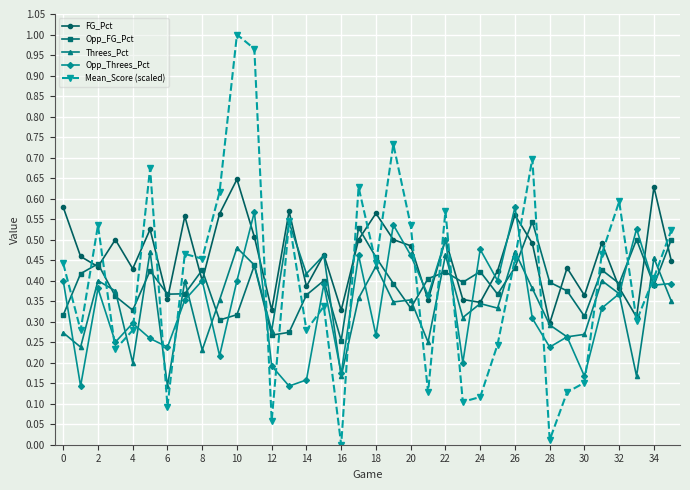

Which series has the largest range (max minus min)?

Mean_Score (scaled)